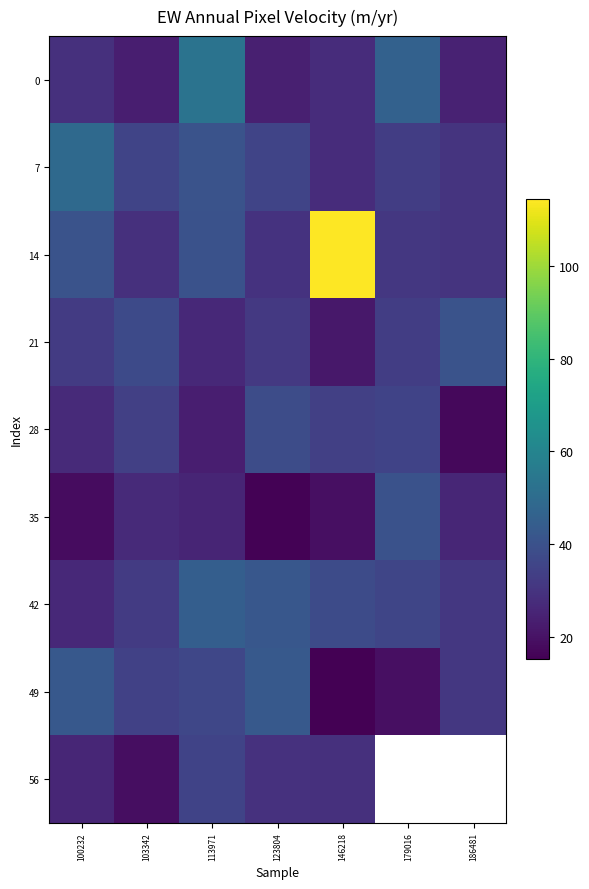

The value of 56 at 113971 is 8.8. True or false?

False